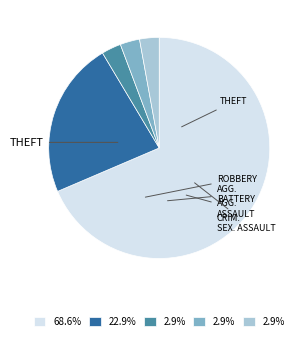

Does any single category account for the majority?

Yes